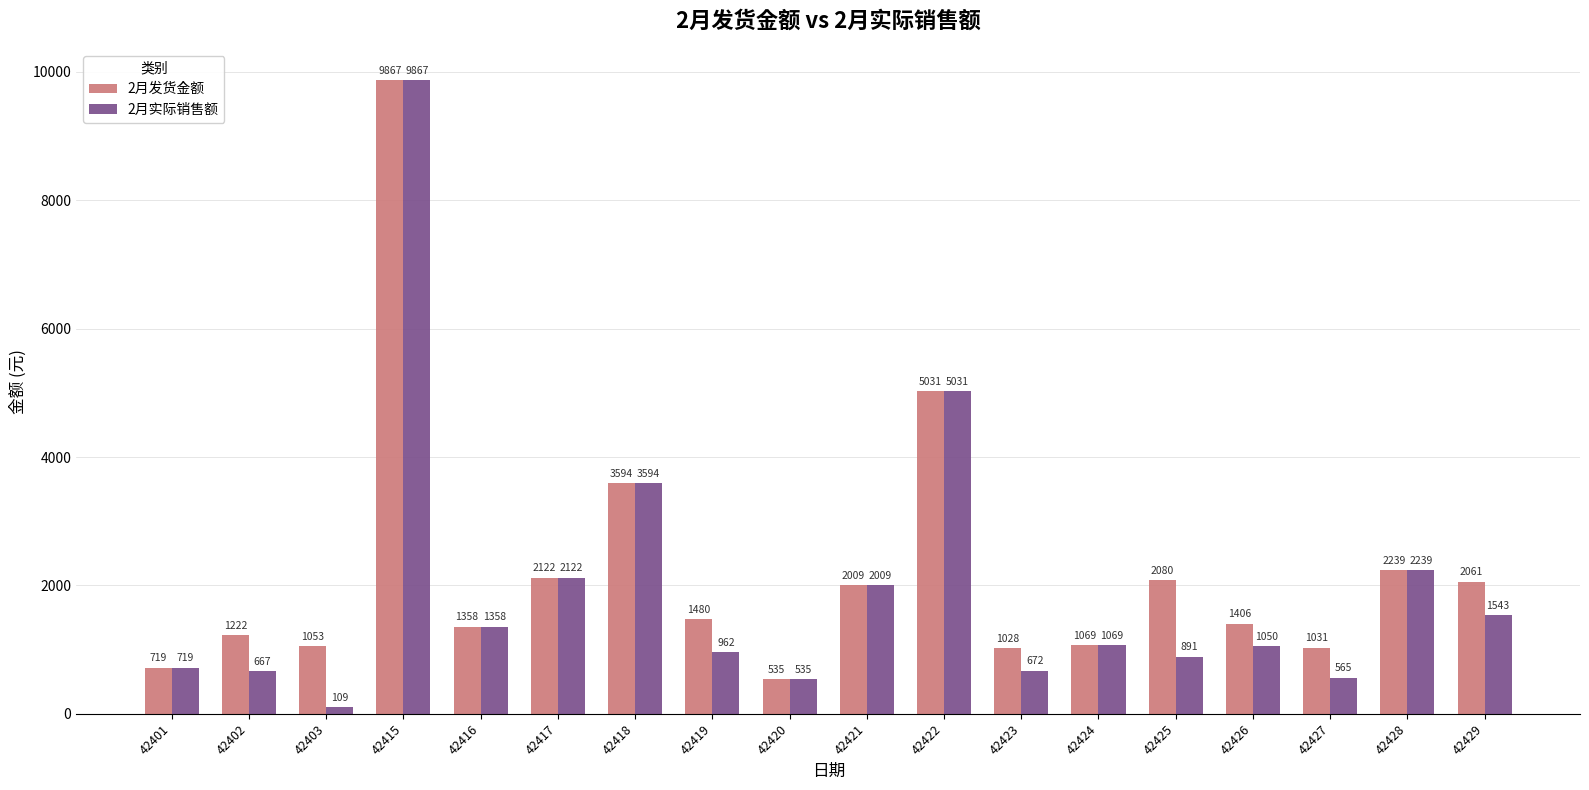

How many values in the 2月实际销售额 series are below 1069?

9